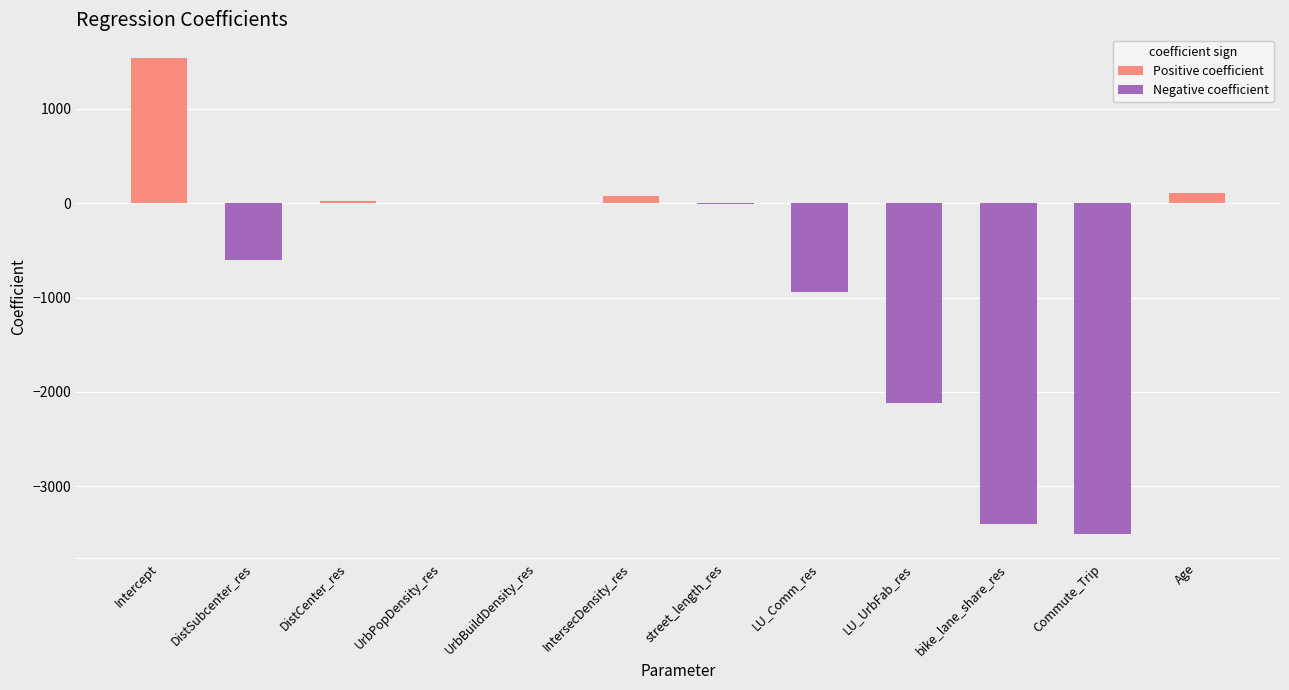

At which label is Negative coefficient closest to -1754?

LU_UrbFab_res